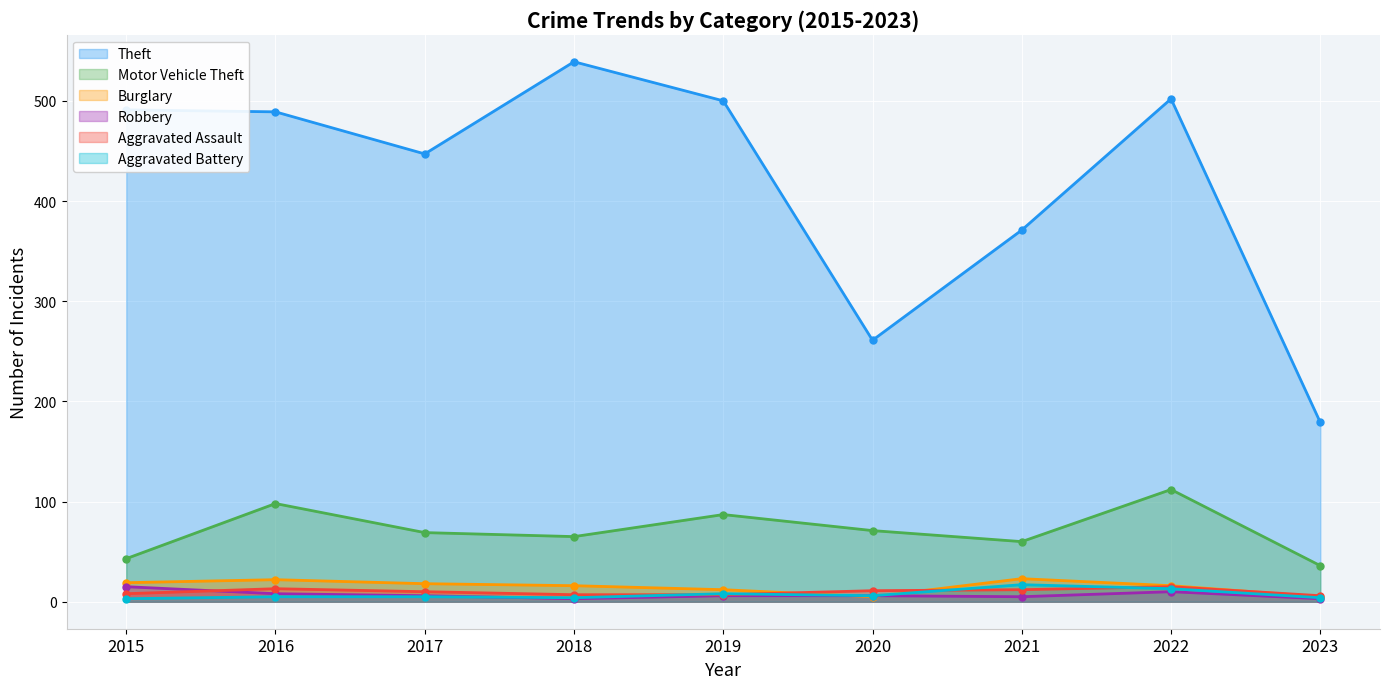

Which series has the widest spread of values?

Theft